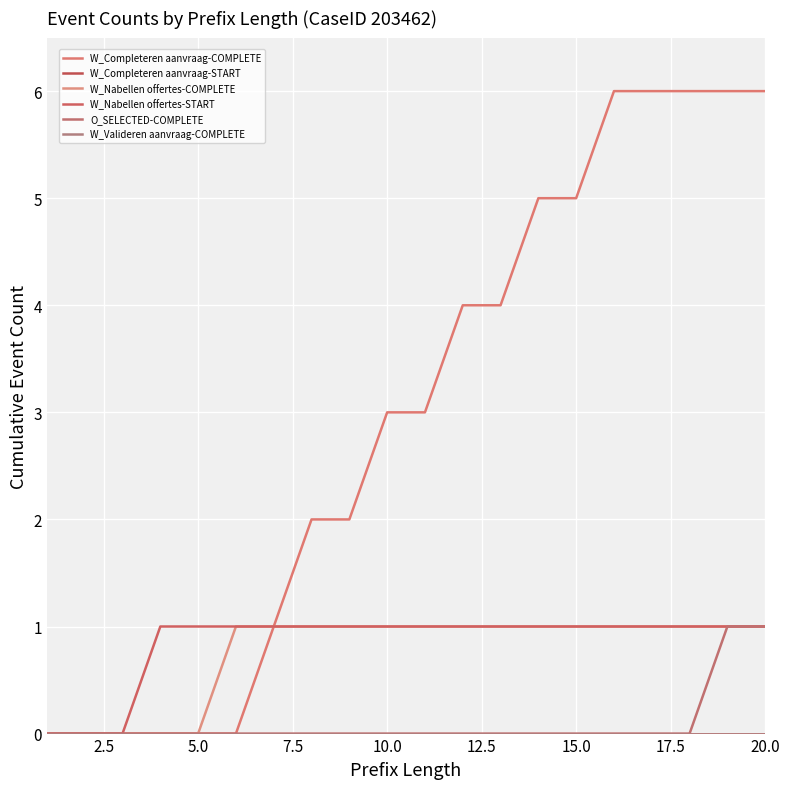

How many data points does each series have?

20